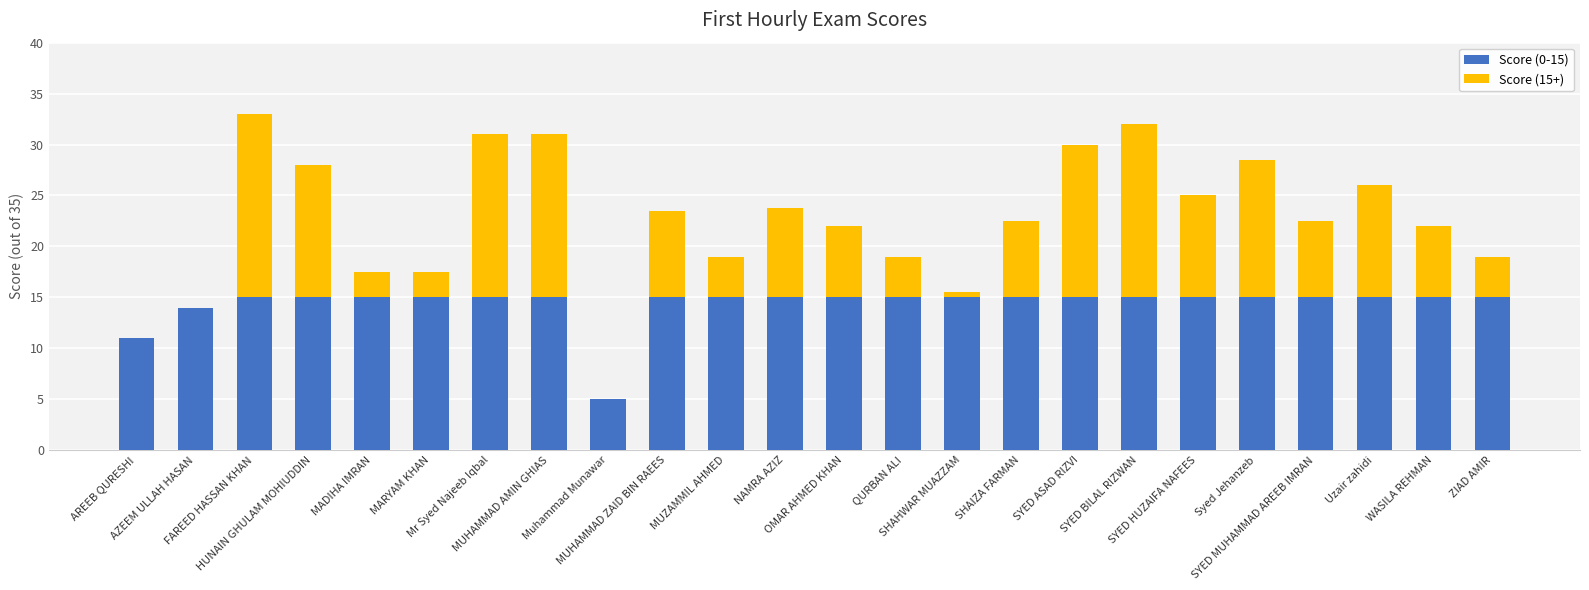

What is the maximum value for Score (0-15)?

15.0